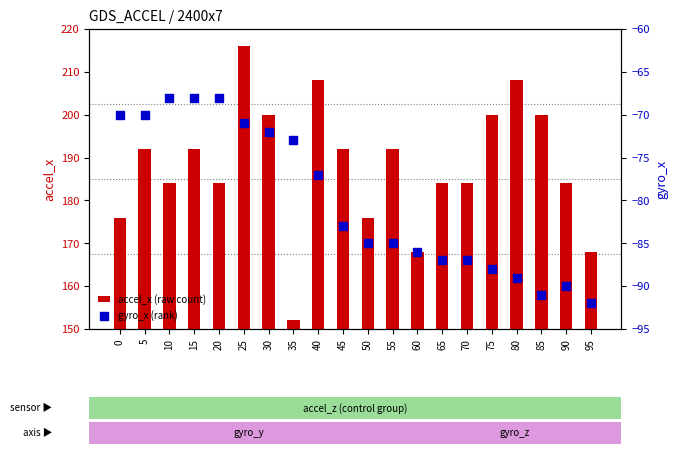

What is the total value across all series at 70?

97